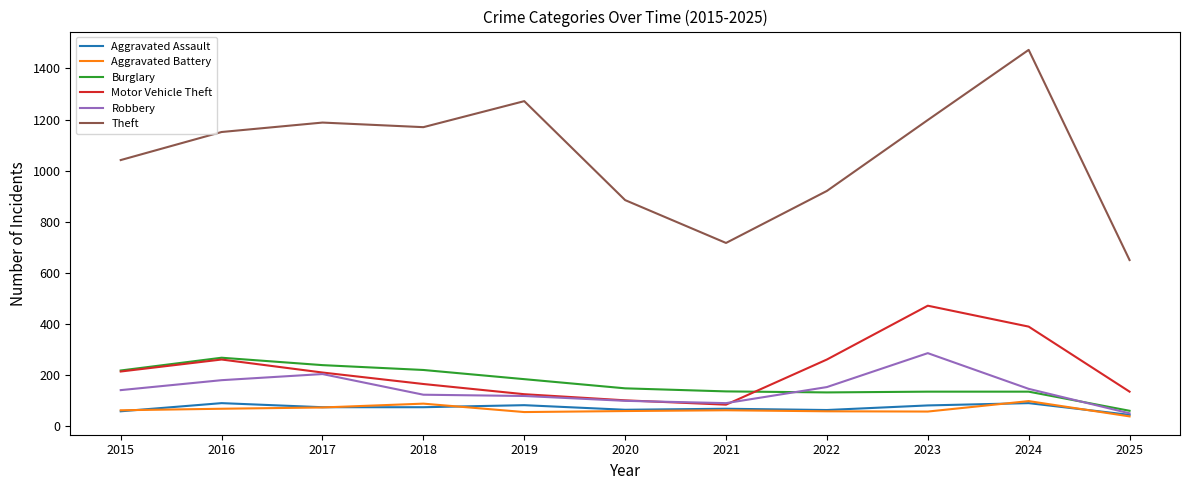

True or false: Motor Vehicle Theft has a value of 194 at 2023.

False